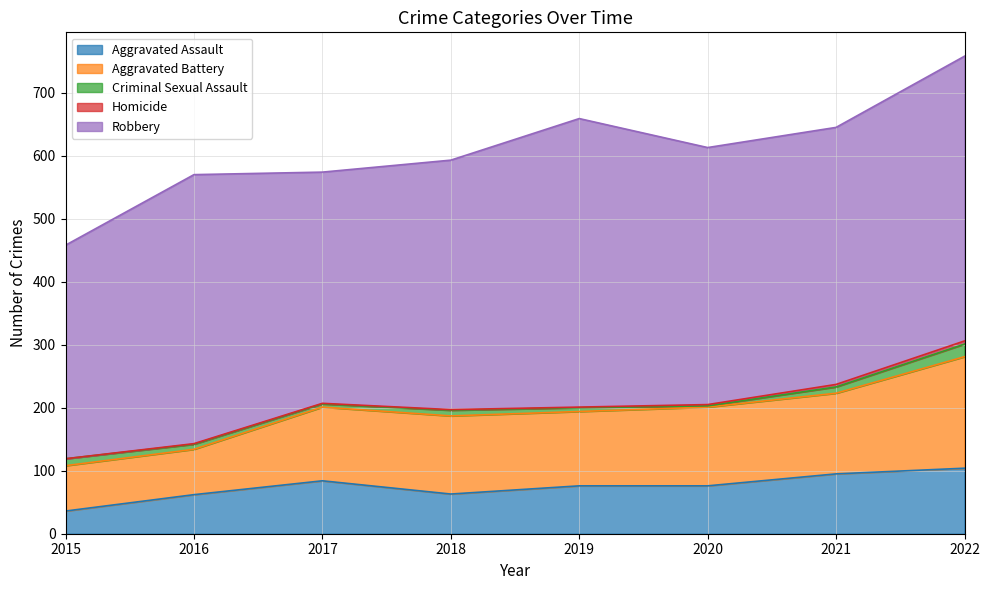

At which category is the sum across all series the highest?

2022